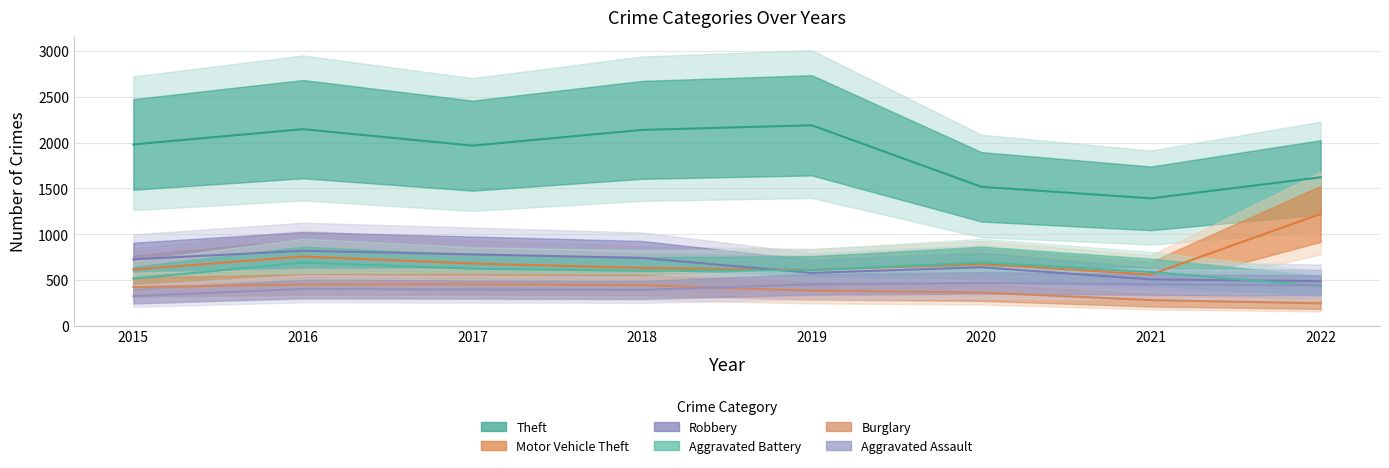

At which category is the sum across all series the highest?

2016